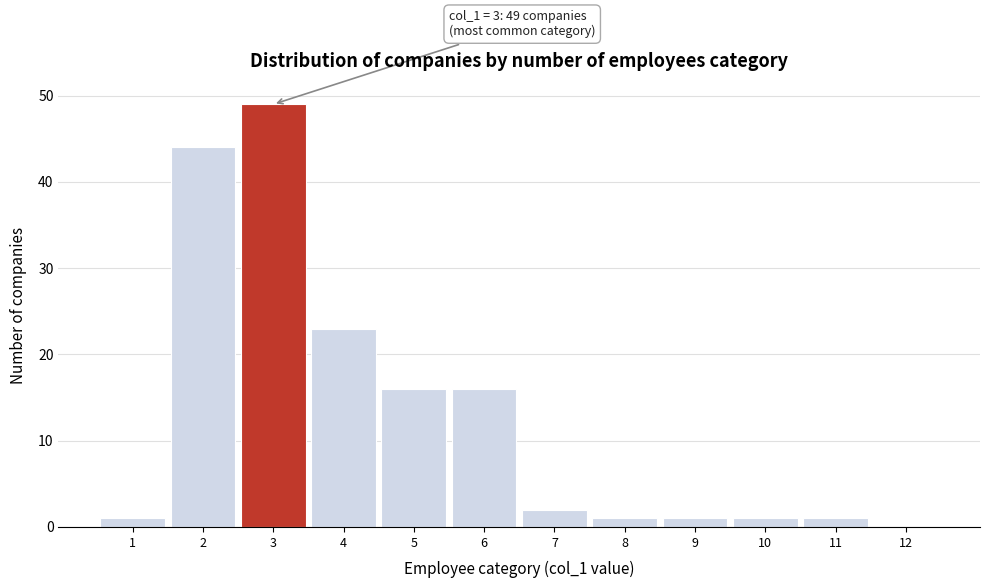

Over which range of the x-axis is the bar tallest?

2.5 to 3.5